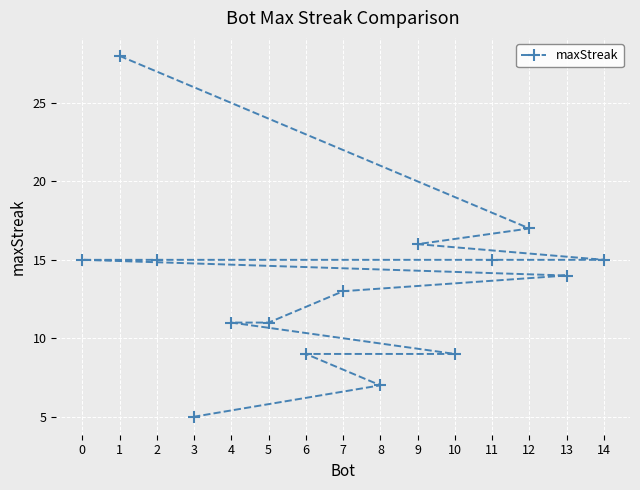

Reading left to right, transcribe all the data shown in this chart.

0=15	1=28	2=15	3=5	4=11	5=11	6=9	7=13	8=7	9=16	10=9	11=15	12=17	13=14	14=15